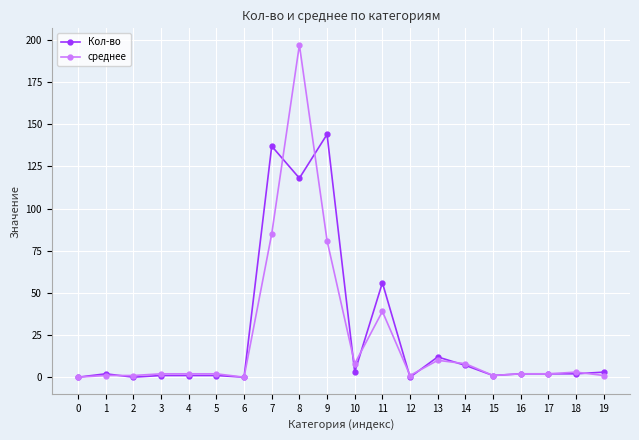

The Кол-во series shows 30 at 8. True or false?

False